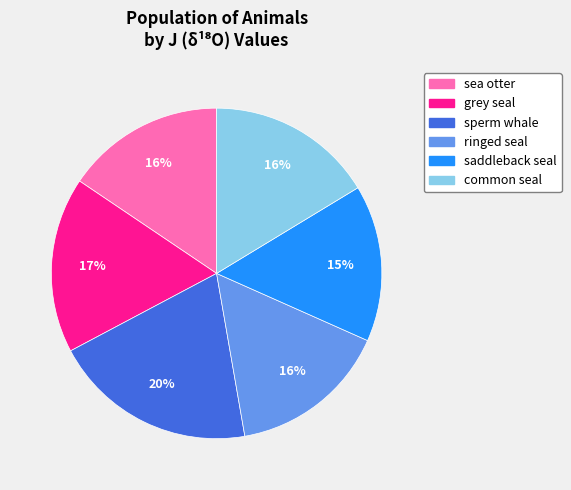

True or false: sperm whale accounts for 32% of the total.

False